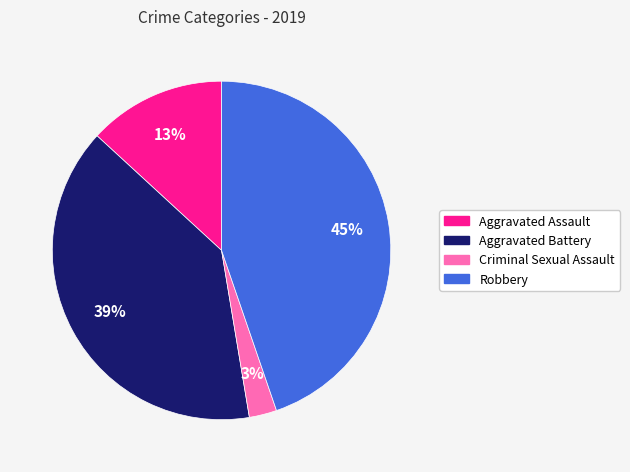

Which has a higher value, Aggravated Battery or Robbery?

Robbery